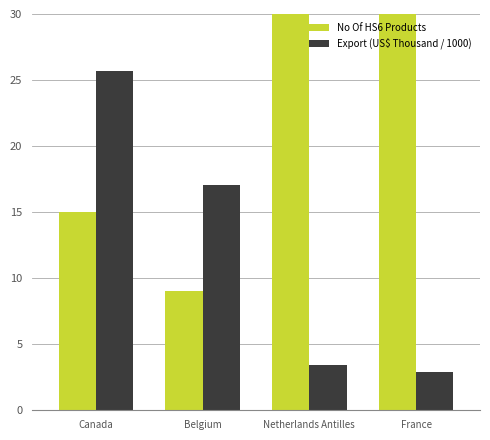

What is the lowest value of the Export (US$ Thousand / 1000) series?

2.9